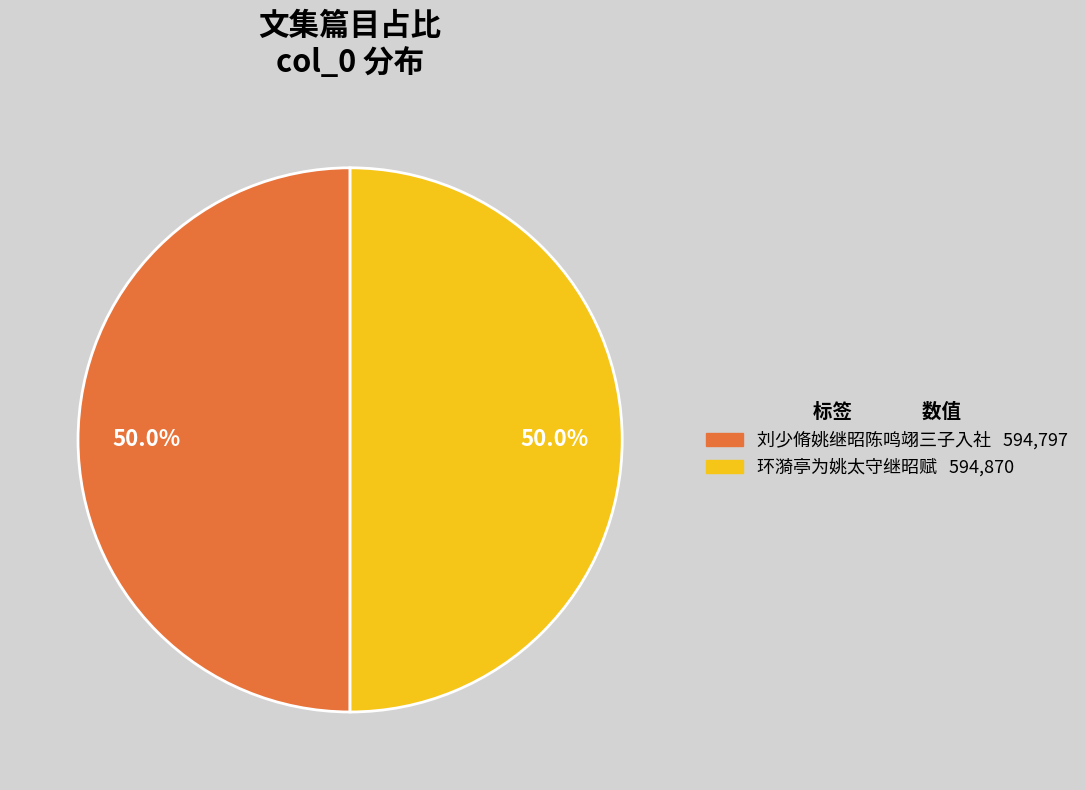

What is the ratio of the value at 环漪亭为姚太守继昭赋 to the value at 刘少脩姚继昭陈鸣翊三子入社?

1.0